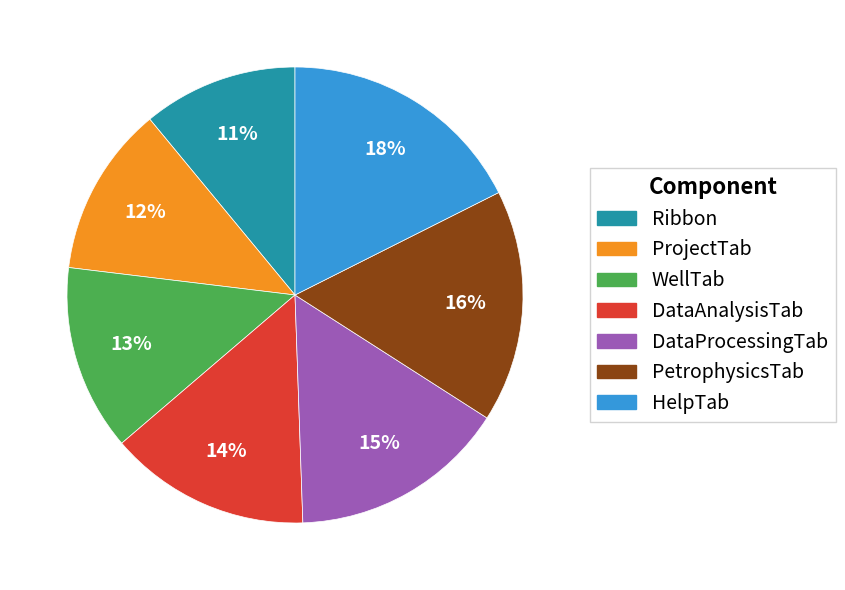

To the nearest percent, what portion does WellTab represent?

13%